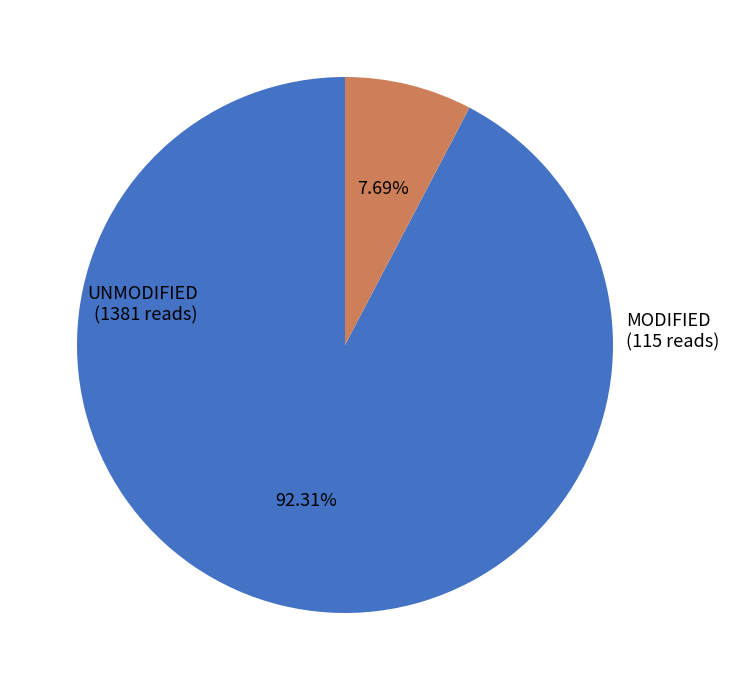

Is there a majority slice in this chart?

Yes